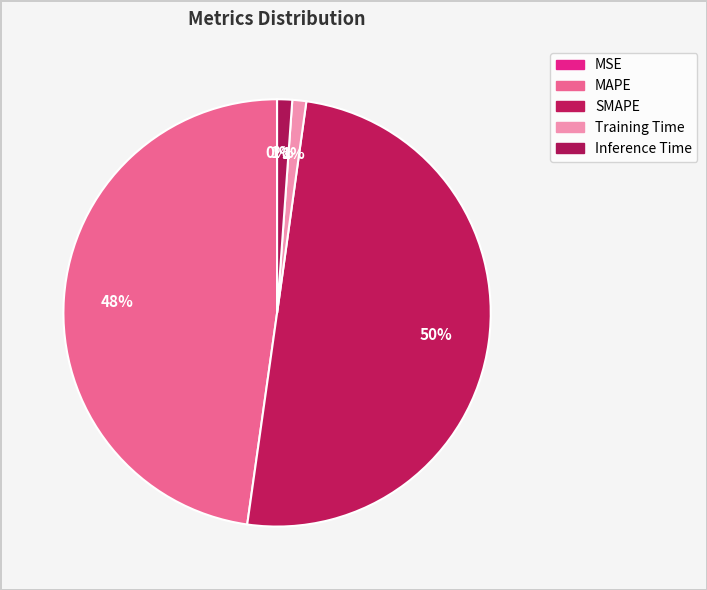

Which slice is the smallest?

MSE